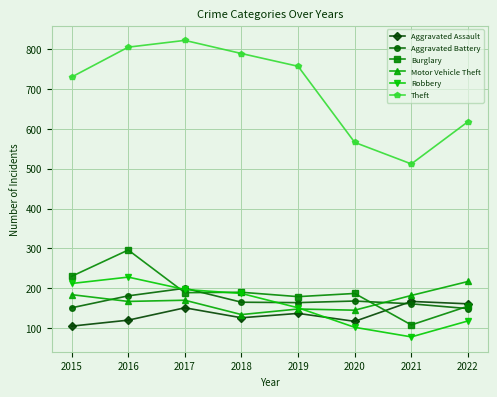

At which label does Burglary first exceed 189?

2015